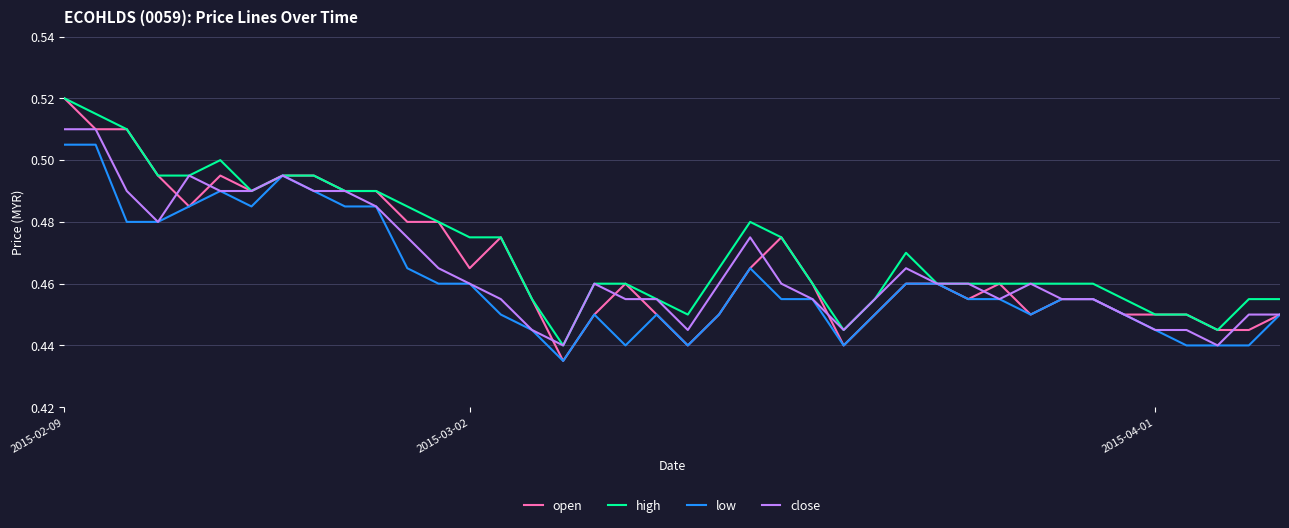

Which series has the largest range (max minus min)?

open